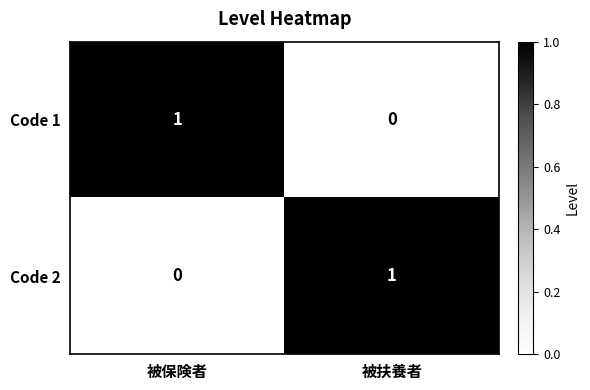

Reading left to right, list all the values displayed in this chart.

Code 1: 1	0
Code 2: 0	1